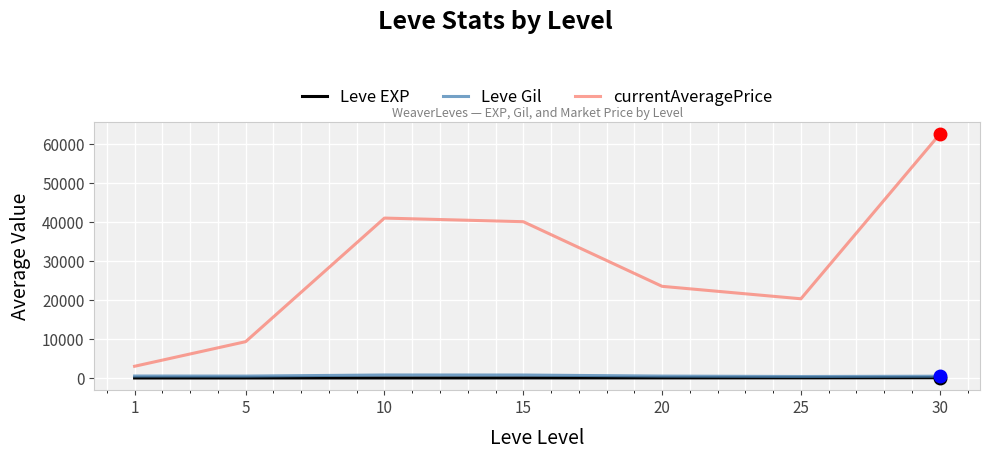

How many categories are shown in the chart?

7